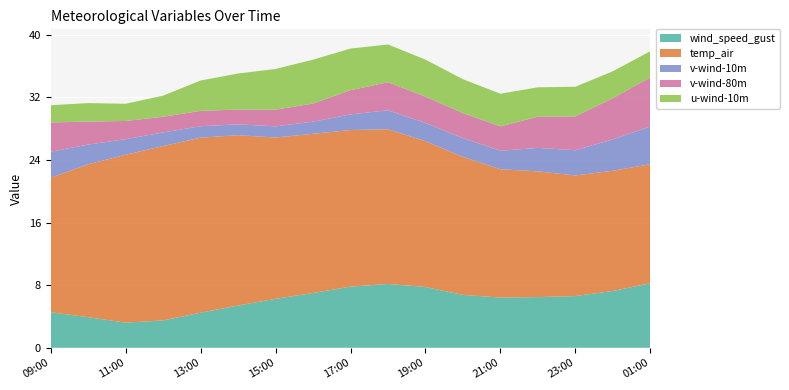

Reading right to left, list all the values displayed in this chart.

wind_speed_gust: 8.2	7.3	6.6	6.5	6.4	6.8	7.8	8.2	7.8	7.0	6.3	5.4	4.5	3.5	3.2	3.9	4.5
temp_air: 15.2	15.4	15.4	16.1	16.4	17.6	18.6	19.8	20.0	20.3	20.6	21.8	22.4	22.3	21.5	19.5	17.2
v-wind-10m: 4.8	4.0	3.2	3.0	2.4	2.4	2.3	2.4	2.0	1.6	1.4	1.4	1.5	1.7	2.0	2.5	3.3
v-wind-80m: 6.3	5.3	4.3	4.0	3.1	3.2	3.4	3.6	3.1	2.3	2.1	1.9	2.0	2.0	2.3	2.9	3.7
u-wind-10m: 3.3	3.4	3.8	3.8	4.2	4.3	4.7	4.8	5.3	5.6	5.2	4.6	3.9	2.7	2.2	2.4	2.2